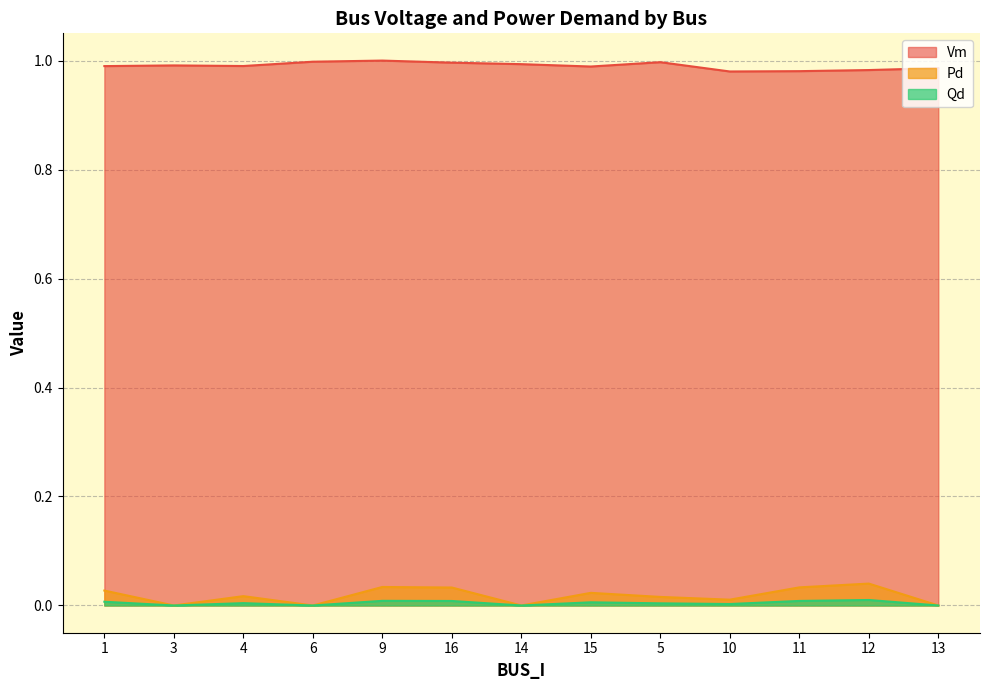

True or false: Vm and Qd cross at least once.

False